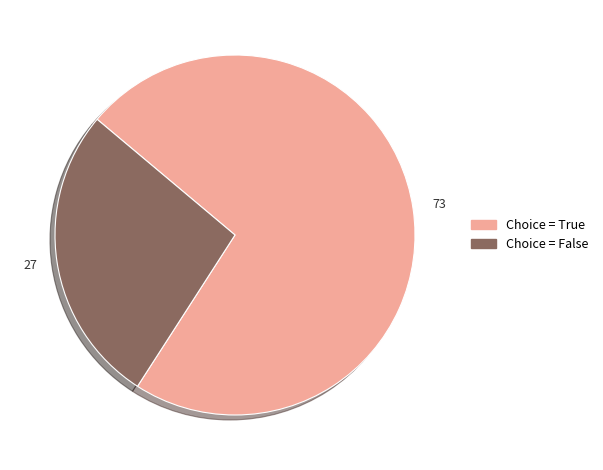

Which category accounts for the majority?

Choice = True